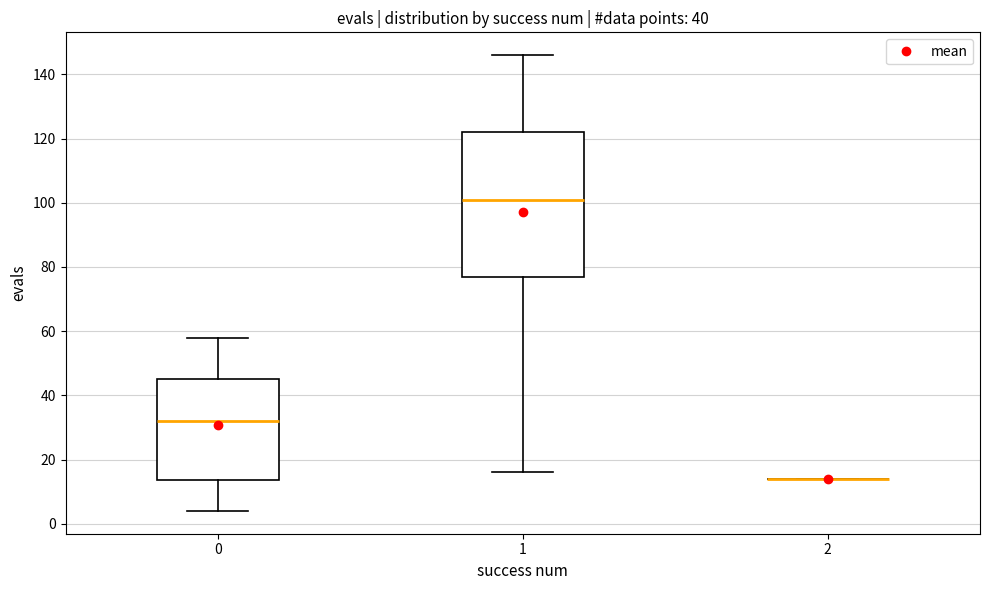

Reading left to right, read every box against the y-axis: the position of its median line, the range the box covers, and the ends of its whiskers. The values are not printed on the chart, so give them approximately, as read against the axis.

0: median 32, box 14 to 46, whiskers 4 to 58
1: median 102, box 78 to 122, whiskers 16 to 146
2: box collapsed to a line at 14, whiskers 14 to 14